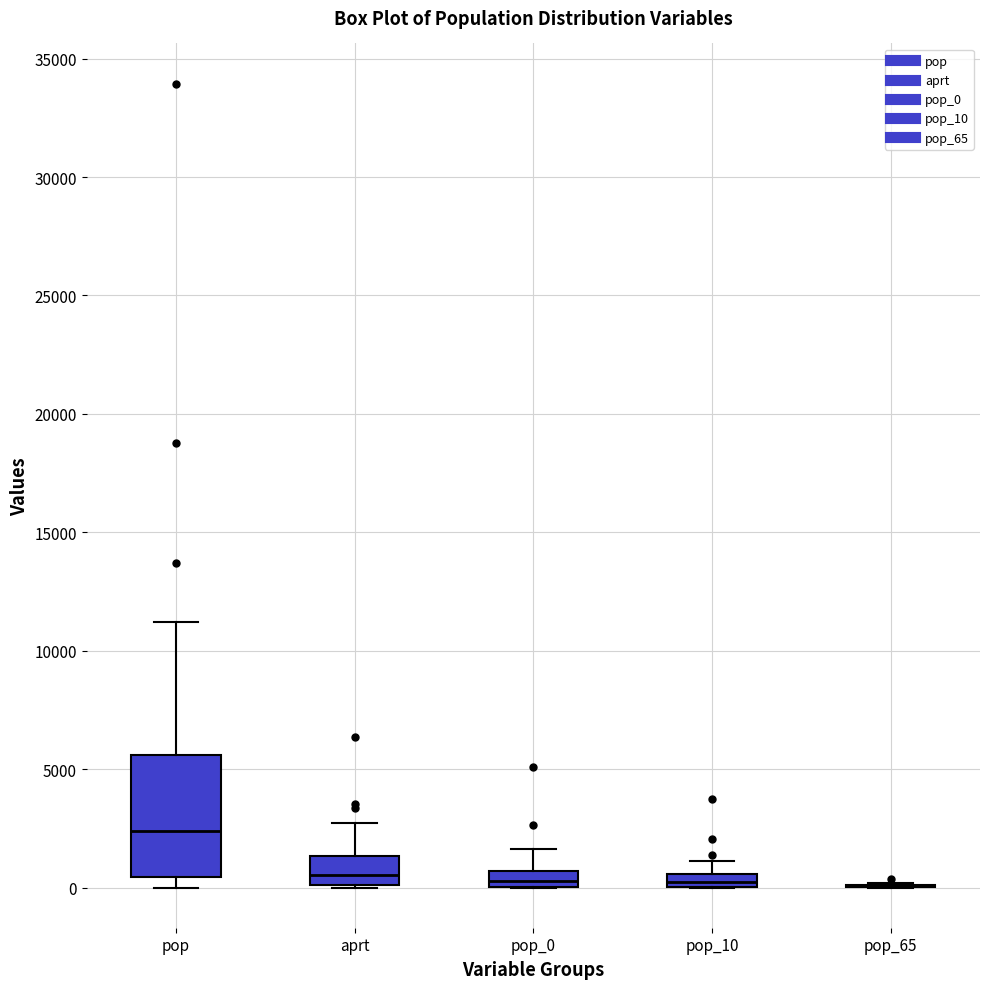

Where does the upper whisker of the box for pop end on the y-axis? The values are not printed on the chart, so give them approximately, as read against the axis.

11000